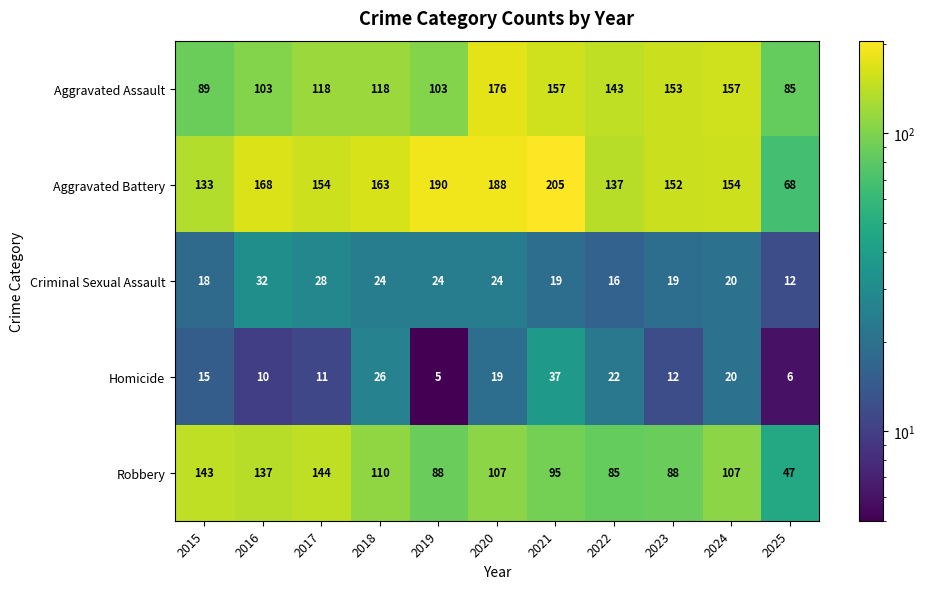

What is the difference between the highest and lowest values at 2025?

79